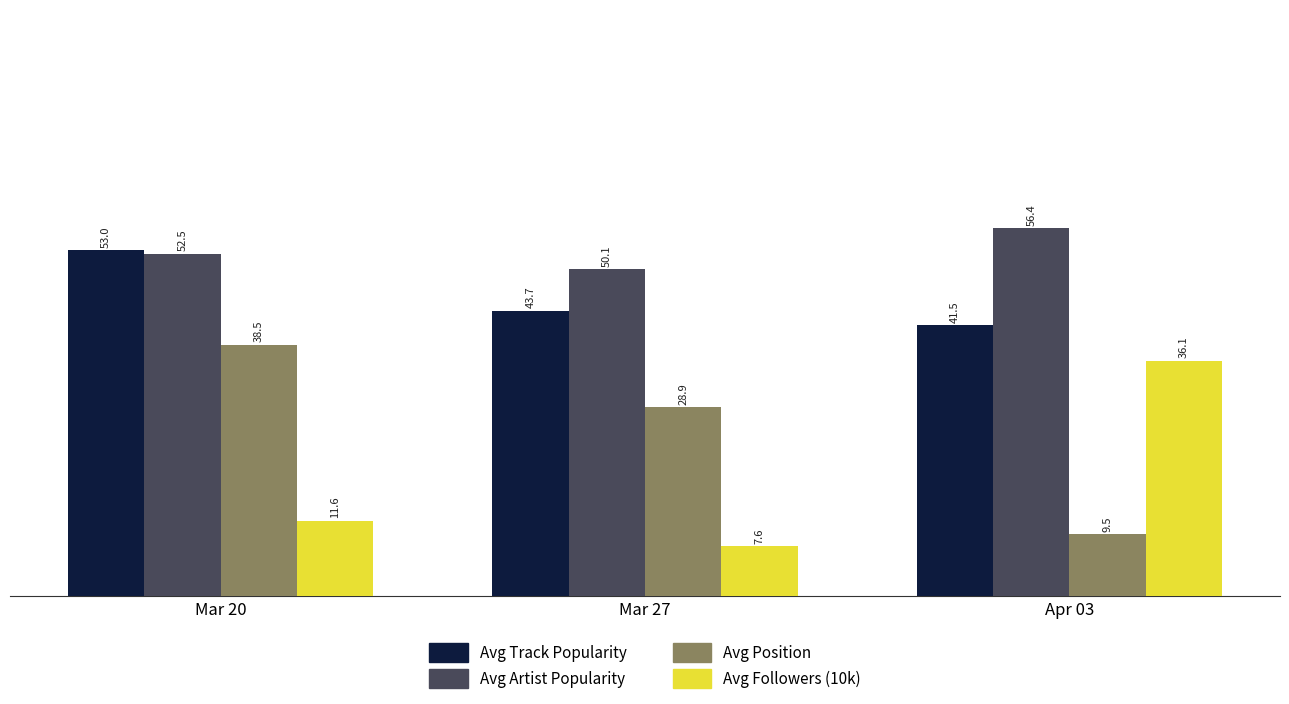

What position from the right is Apr 03?

1